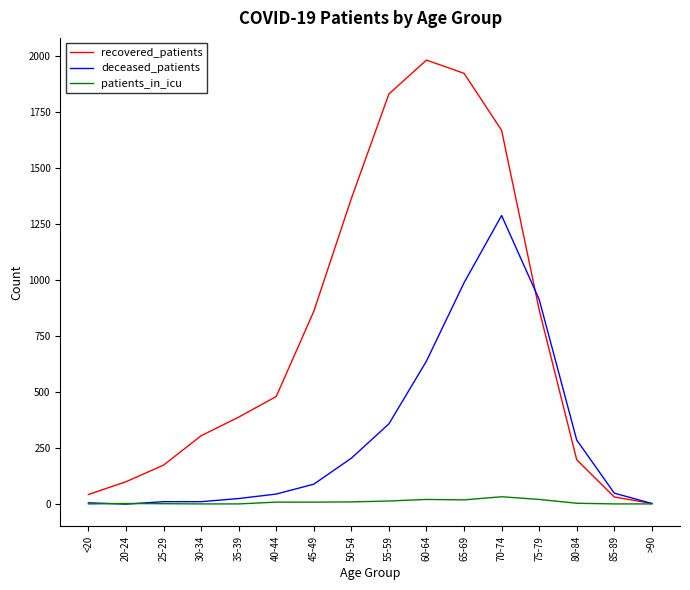

Between 50-54 and 75-79, which series saw the biggest shift?

deceased_patients